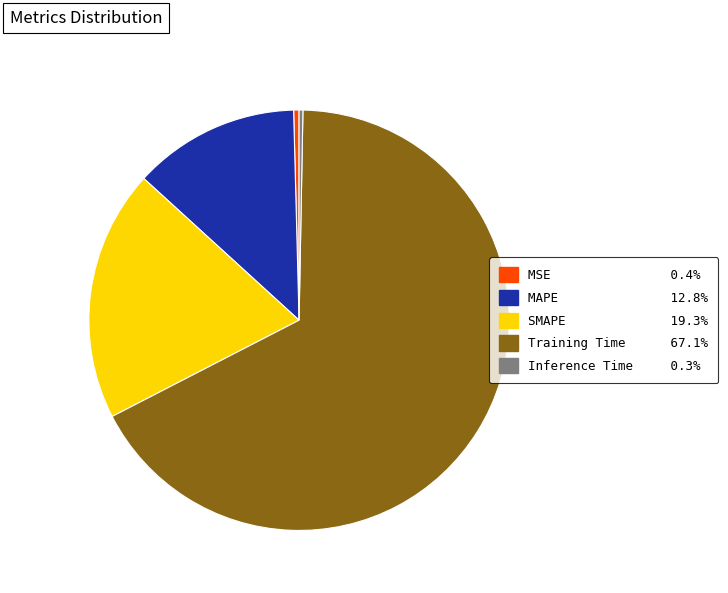

What is the largest slice in the pie chart?

Training Time